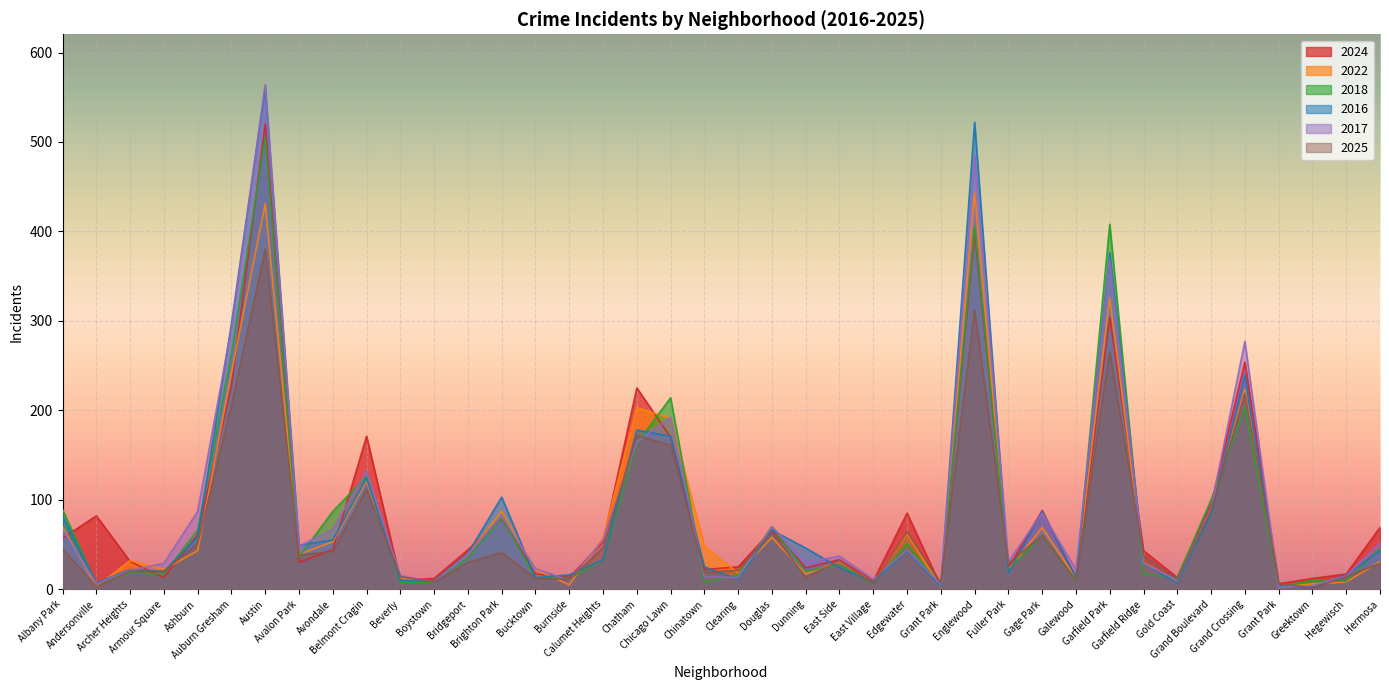

Where do 2022 and 2018 first cross each other?

Andersonville and Archer Heights